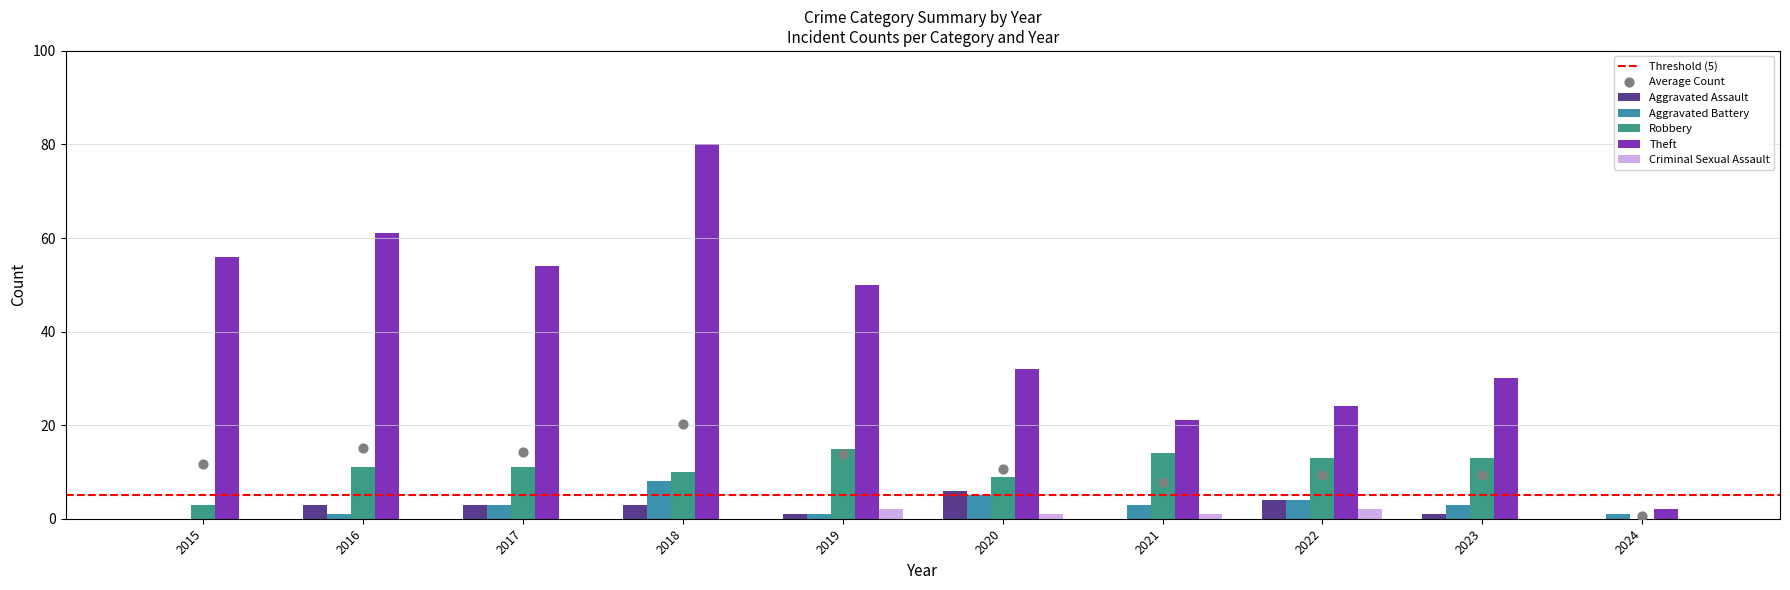

At how many categories does at least one series exceed 16?

9